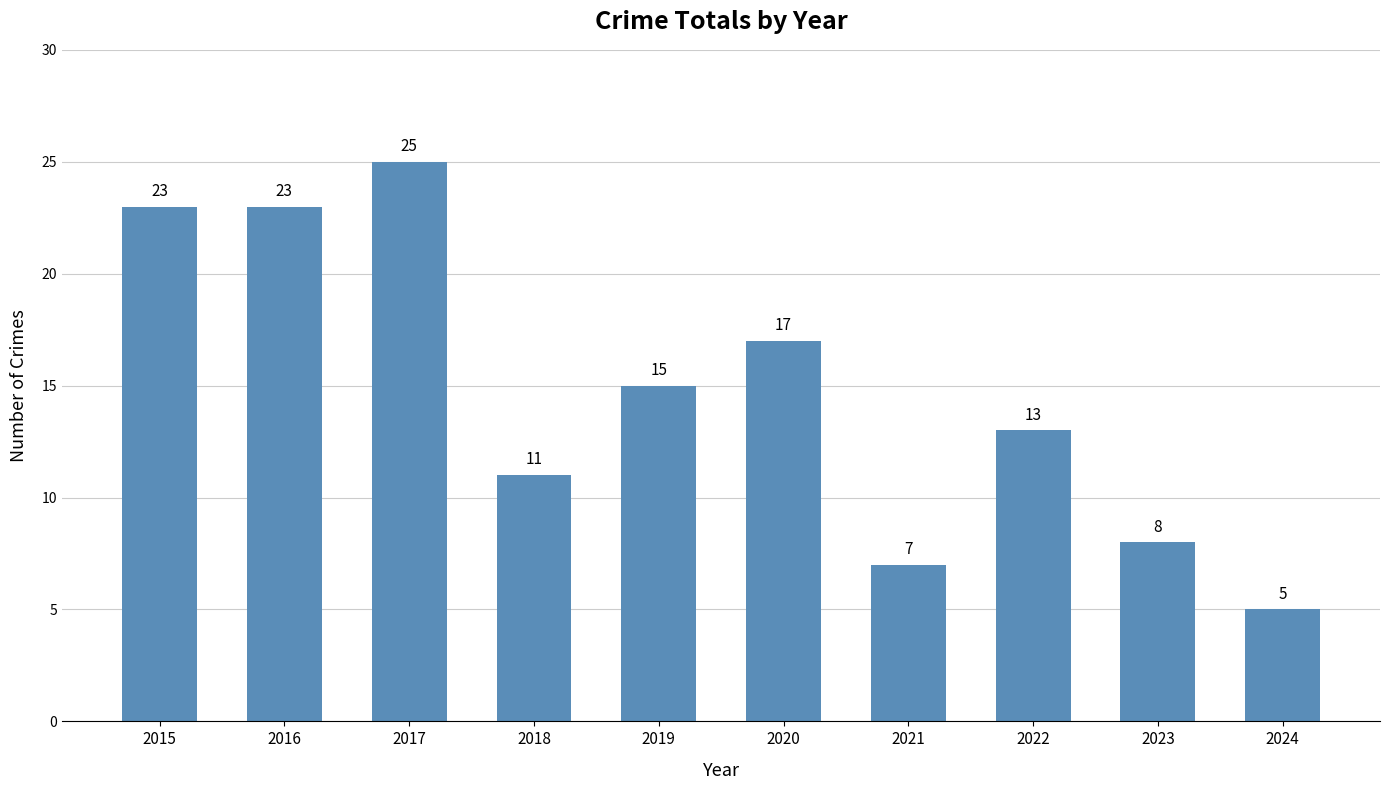

True or false: the data shows 17 at 2017.

False